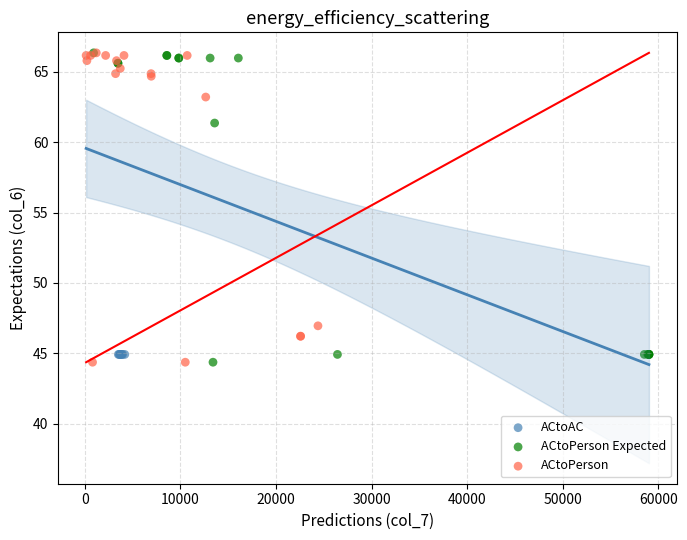

What are all the series names shown in the legend?

ACtoAC, ACtoPerson Expected, ACtoPerson